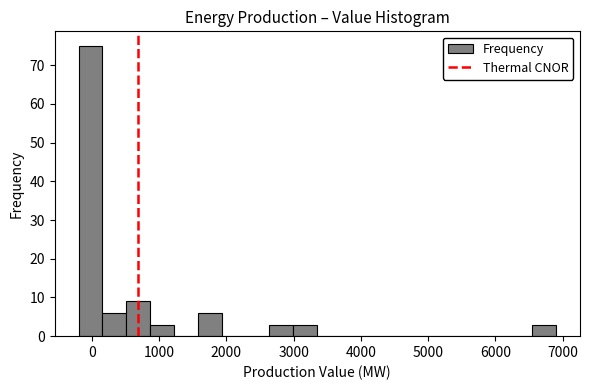

Around what value on the x-axis is the tallest bar? Give the approximate position of its centre, as read against the axis.

0